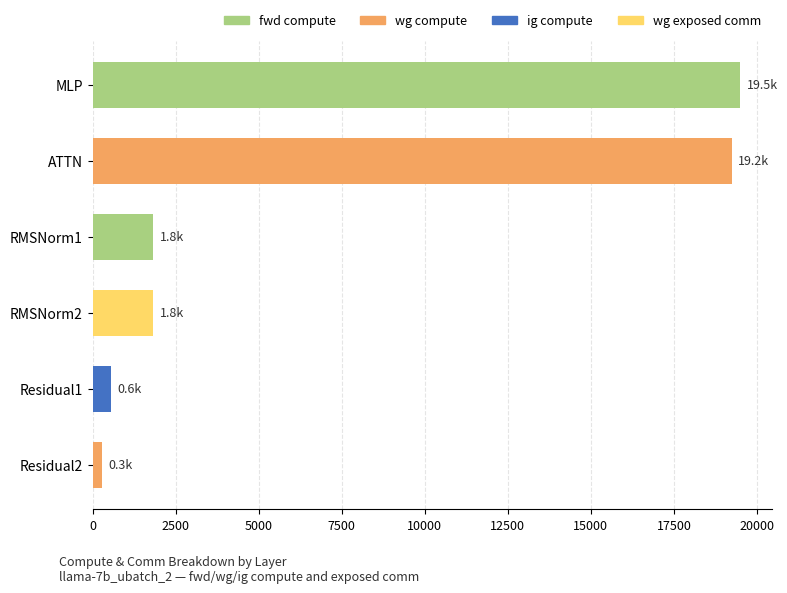

Between MLP and RMSNorm1, which is larger?

MLP